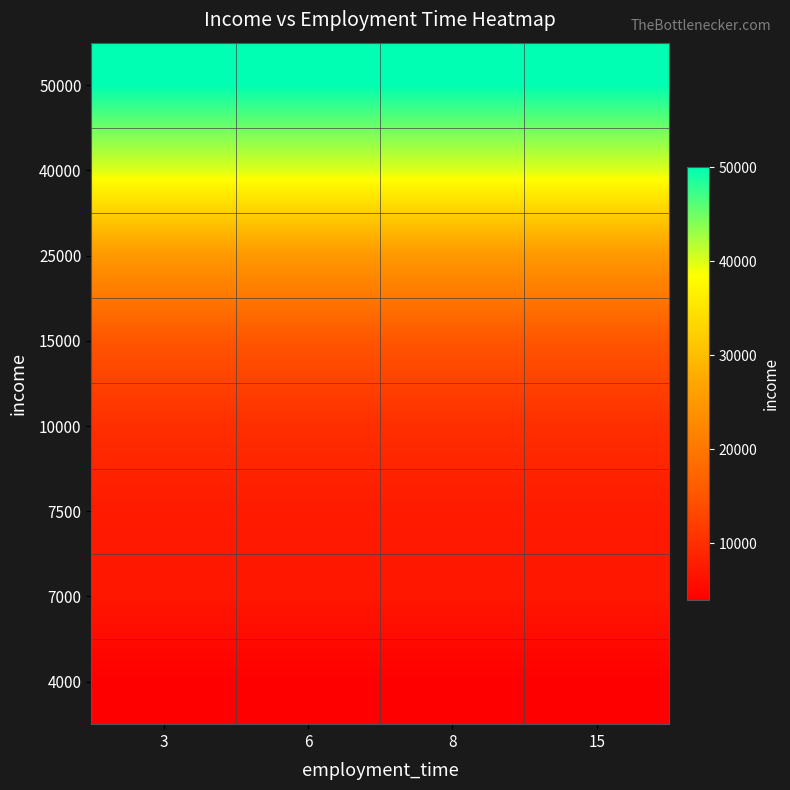

Reading left to right, what are all the values shown in this chart?

4000: 3=4000	6=4000	8=4000	15=4000
7000: 3=7000	6=7000	8=7000	15=7000
7500: 3=7500	6=7500	8=7500	15=7500
10000: 3=10000	6=10000	8=10000	15=10000
15000: 3=15000	6=15000	8=15000	15=15000
25000: 3=25000	6=25000	8=25000	15=25000
40000: 3=40000	6=40000	8=40000	15=40000
50000: 3=50000	6=50000	8=50000	15=50000